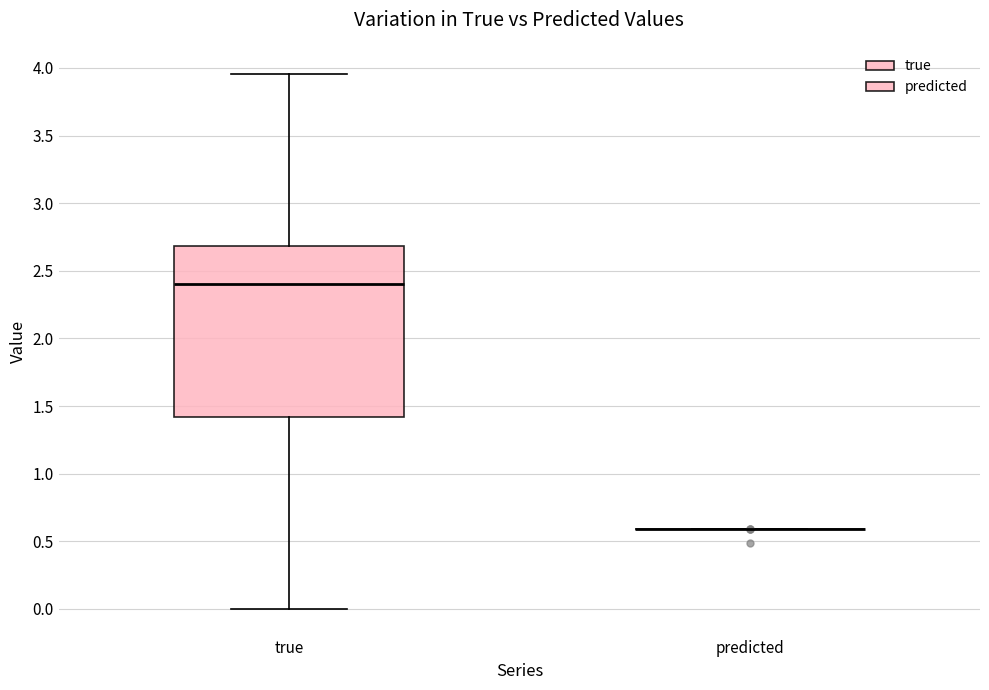

Reading left to right, read every box against the y-axis: the position of its median line, the range the box covers, and the ends of its whiskers. The values are not printed on the chart, so give them approximately, as read against the axis.

true: median 2.40, box 1.40 to 2.70, whiskers 0.00 to 3.95
predicted: box collapsed to a line at 0.60, whiskers 0.60 to 0.60